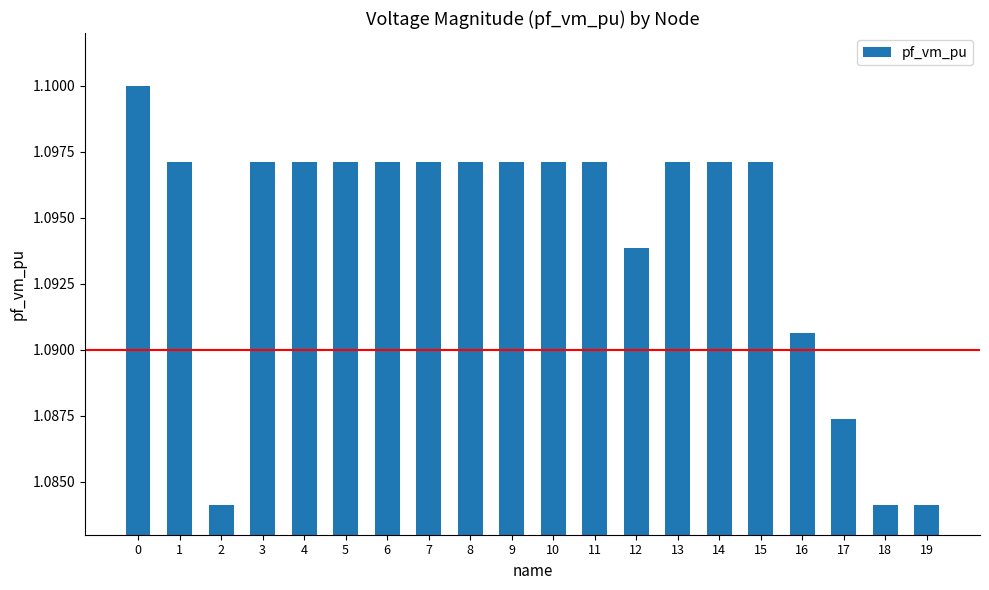

Count the number of categories in the chart.

20